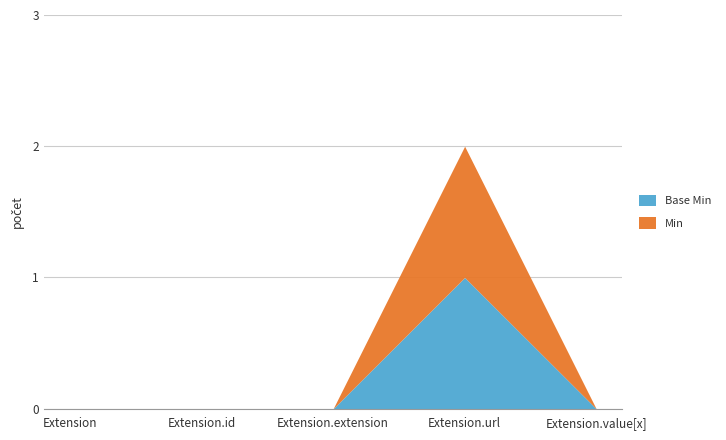

Rank the categories by Min value from highest to lowest.

Extension.url, Extension, Extension.id, Extension.extension, Extension.value[x]